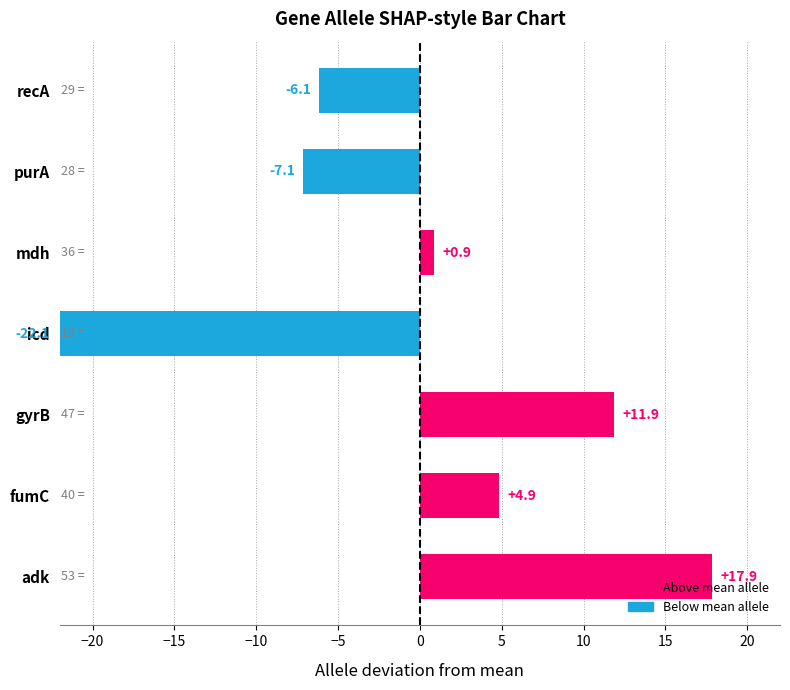

What is the sum of the values at icd and recA?

-28.3